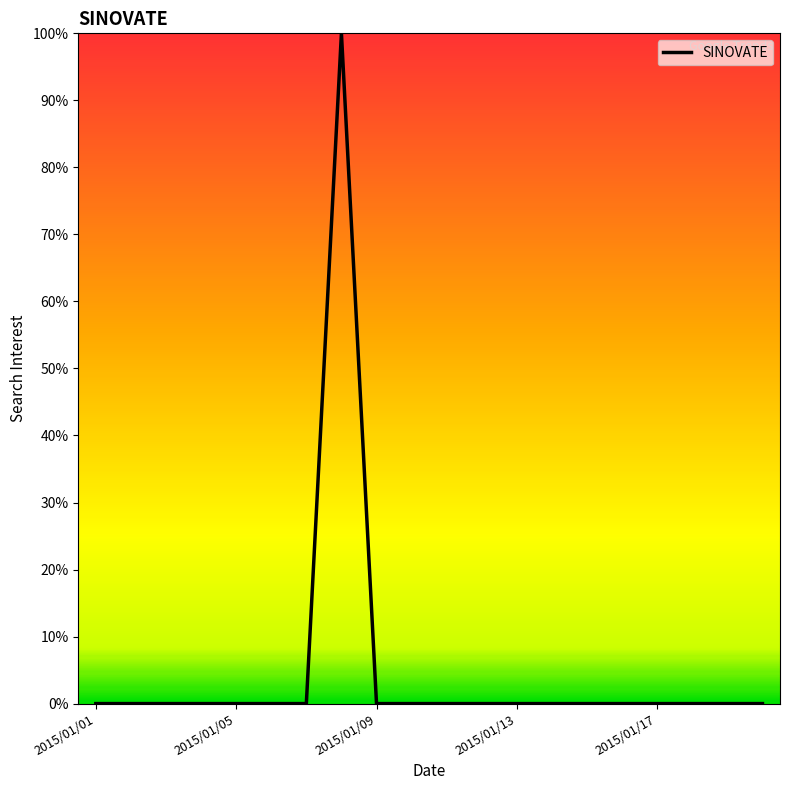

What is the difference between the maximum and minimum values?

100